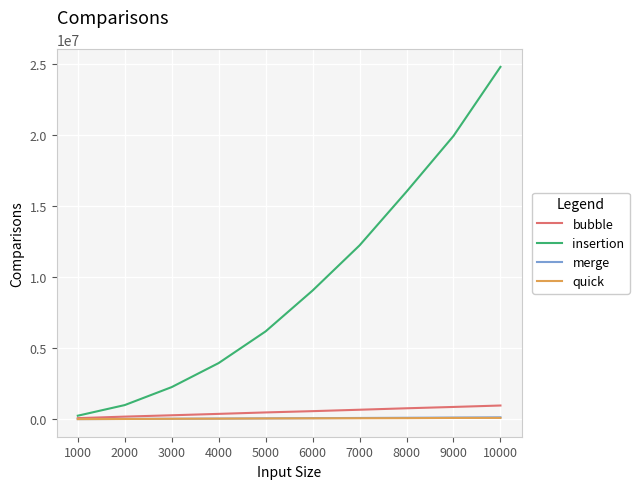

At which category is the sum across all series the highest?

10000